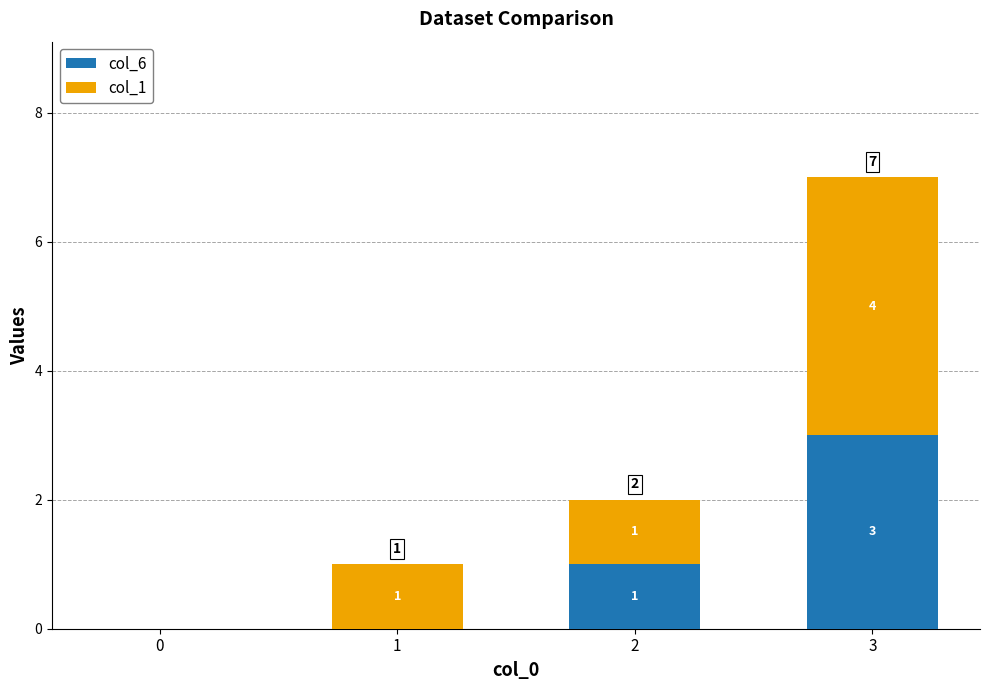

At which category is the sum across all series the highest?

3